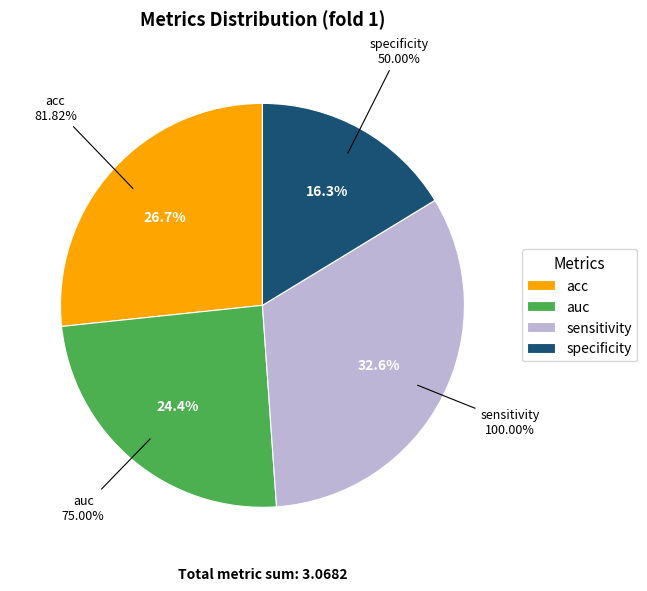

Combined, do specificity and sensitivity account for over 50%?

No